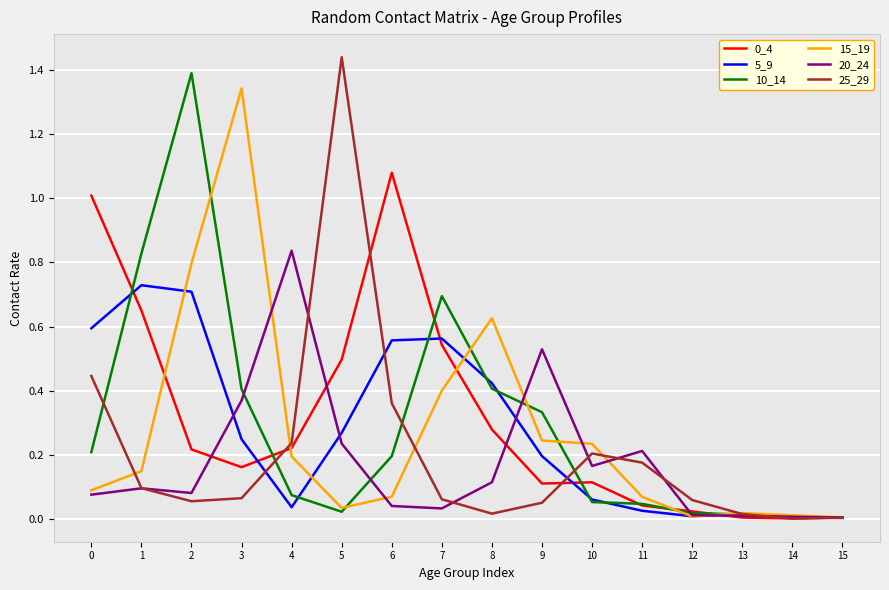

The value of 25_29 at 13 is 0.0. True or false?

True